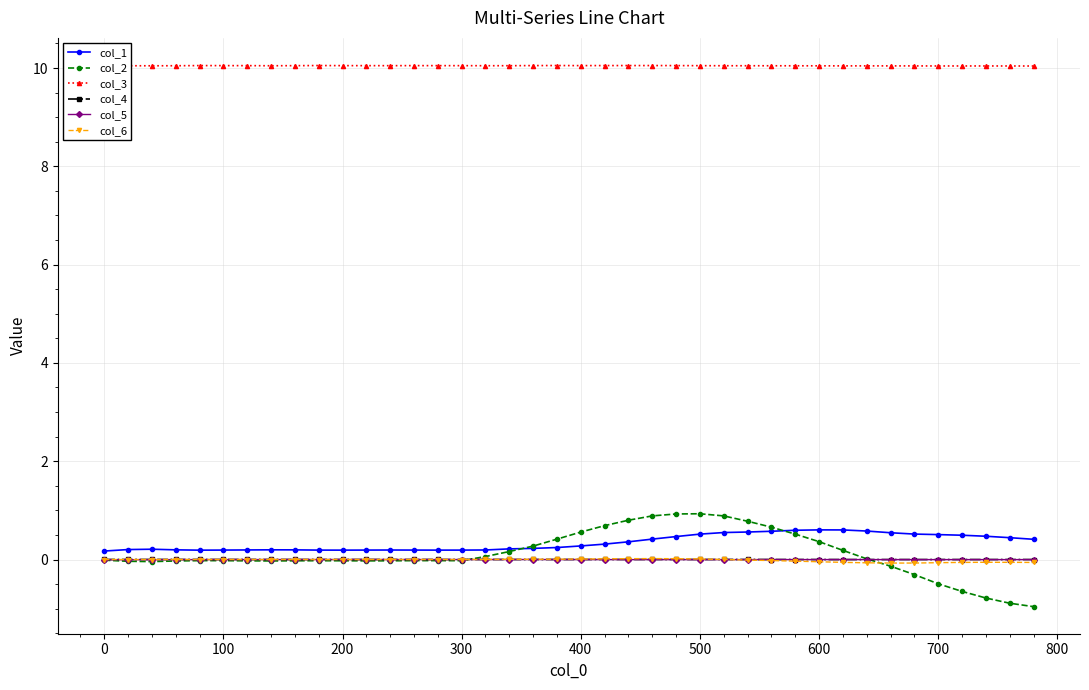

True or false: col_5 has a value of -0.0 at 0.

True